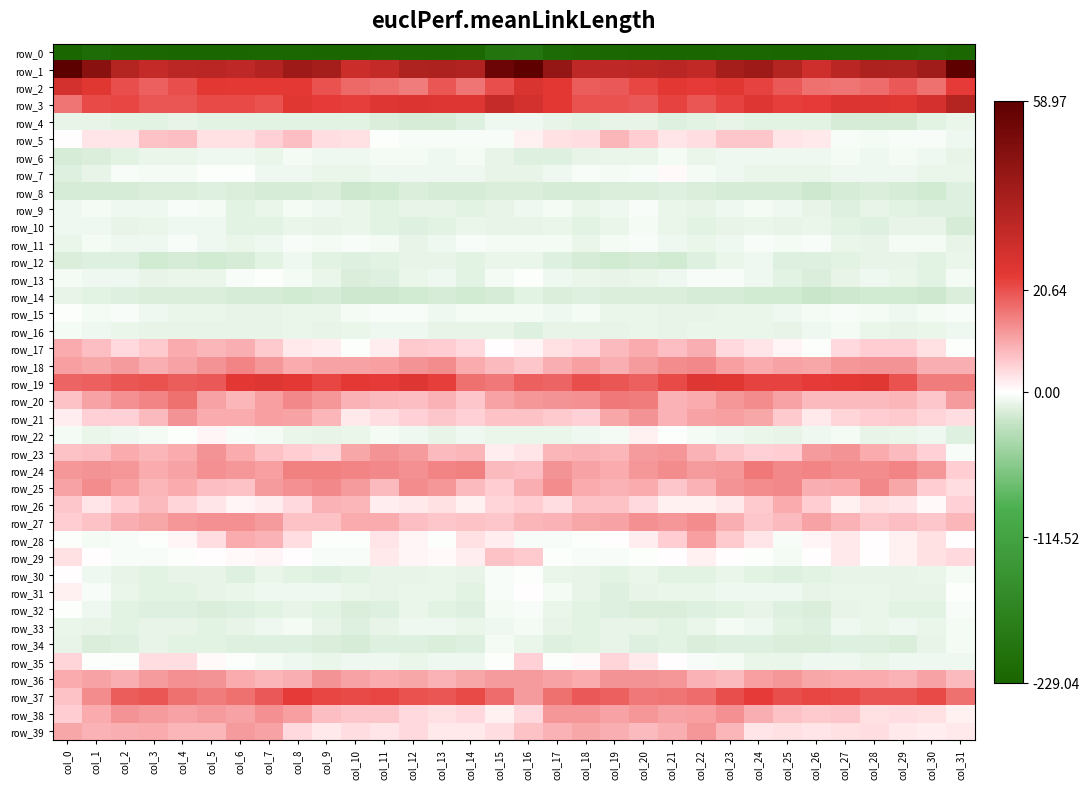

Which has a higher value, col_4 or col_17?

col_17